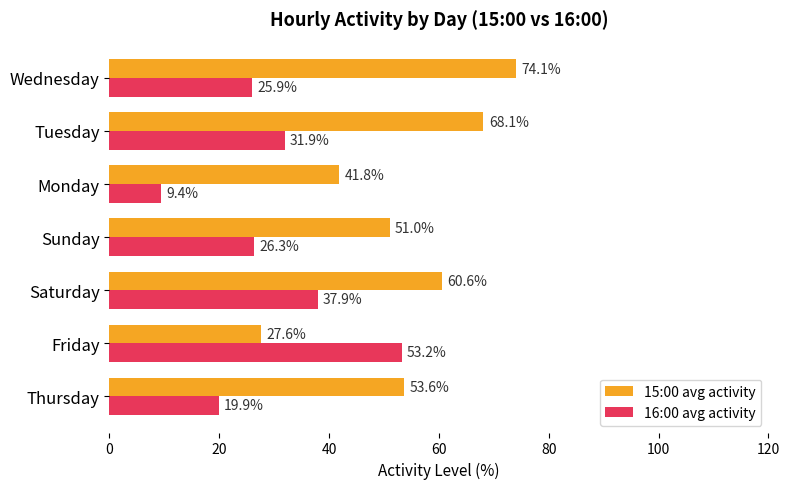

At Thursday, list the series in order from largest to smallest.

15:00 avg activity, 16:00 avg activity